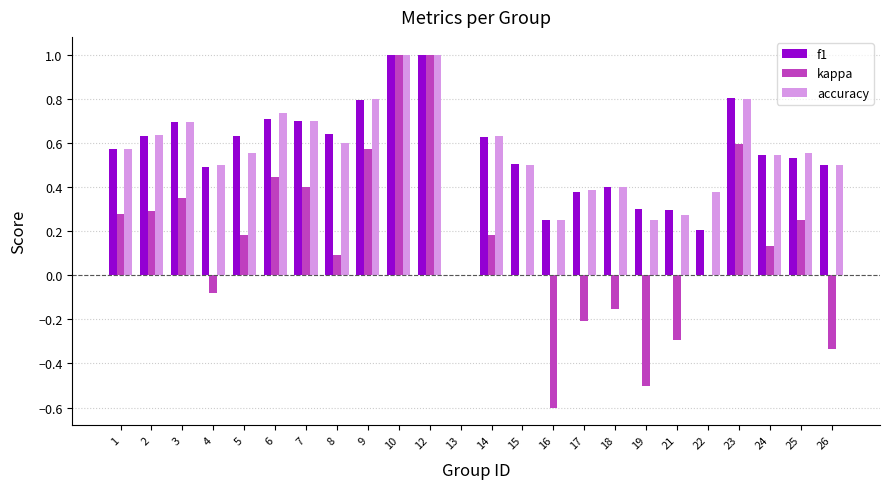

What are all the series names shown in the legend?

f1, kappa, accuracy